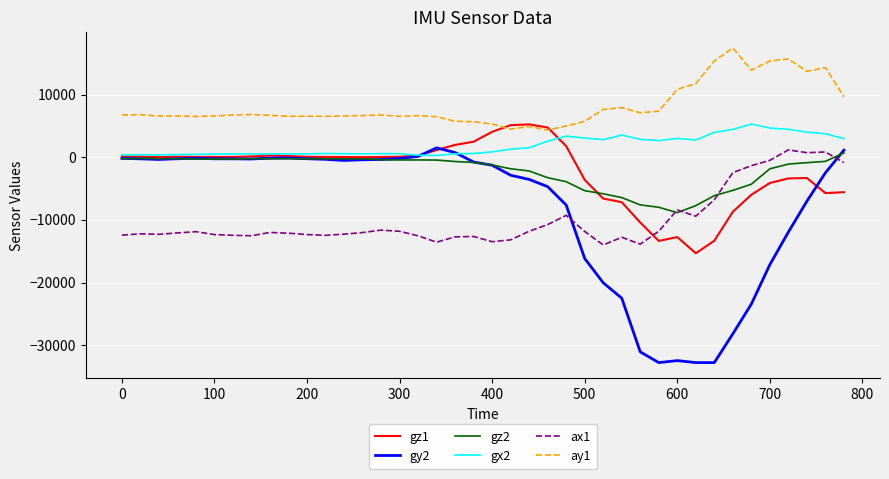

Which series has the largest total across all categories?

ay1